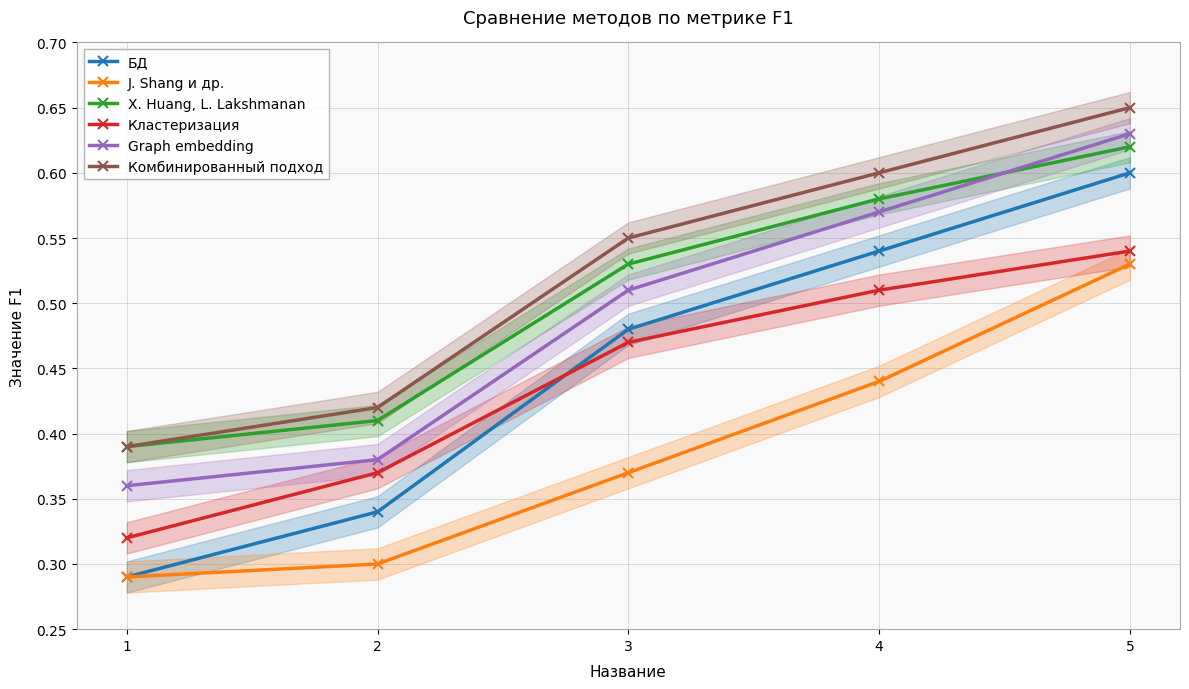

Is it true that Кластеризация equals 0.5 at 3?

True